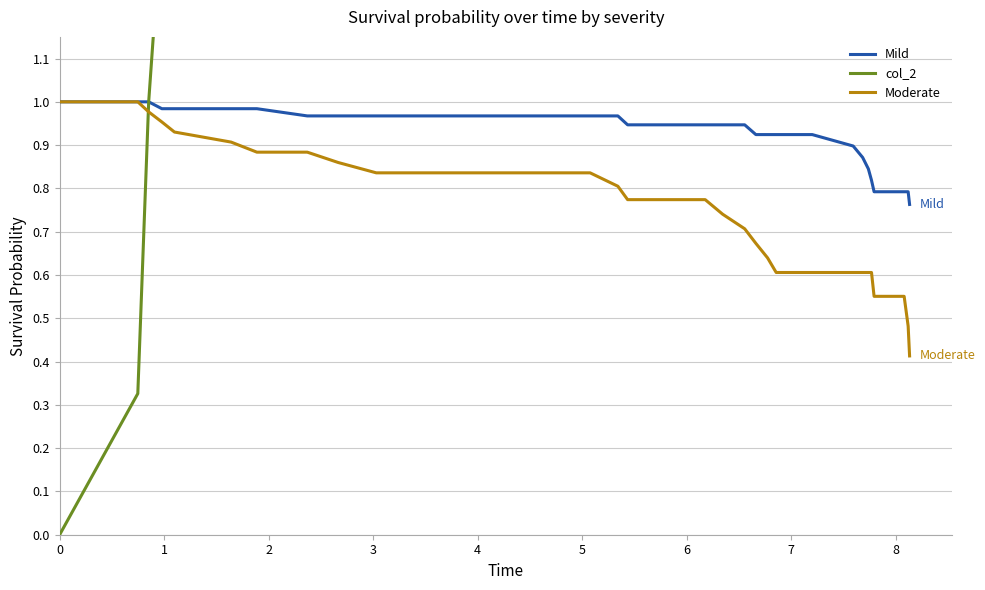

What is the greatest value displayed?

9.9